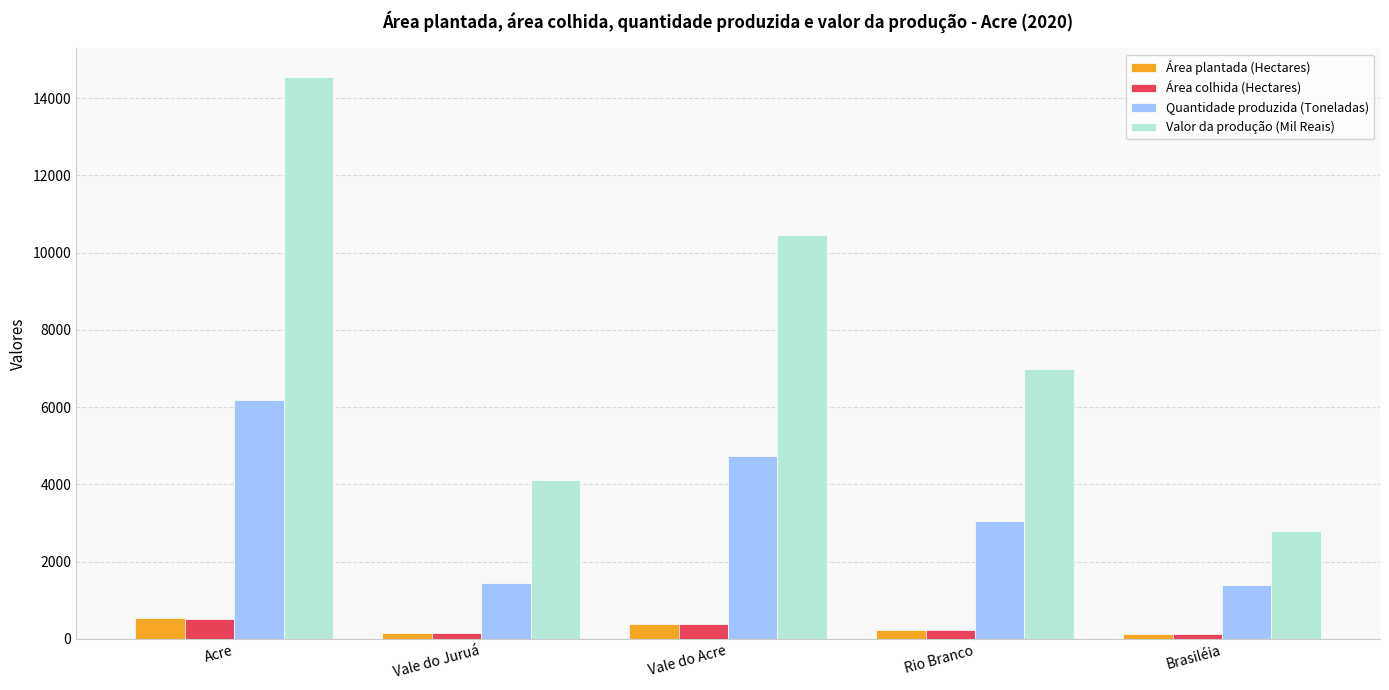

The Quantidade produzida (Toneladas) series shows 1453 at Vale do Juruá. True or false?

True